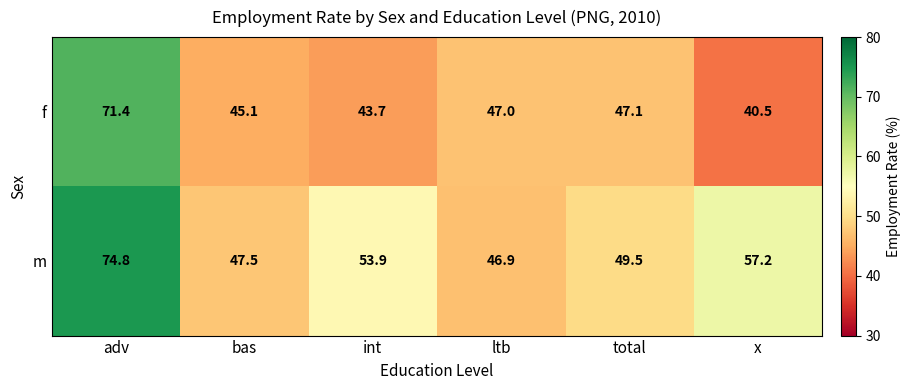

At which label is f closest to 55?

total